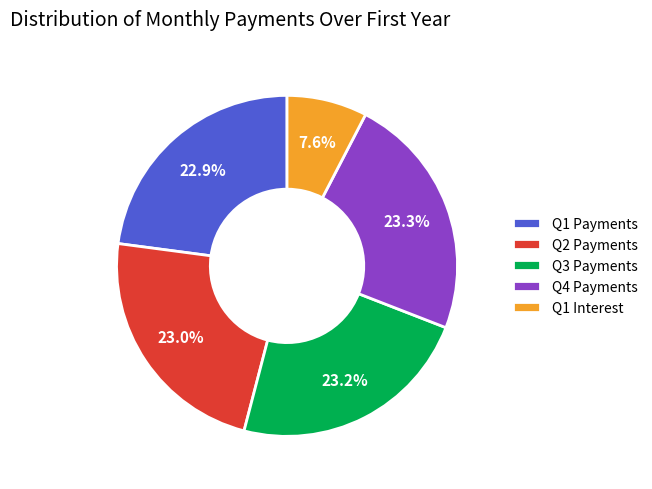

How many slices are in this pie chart?

5